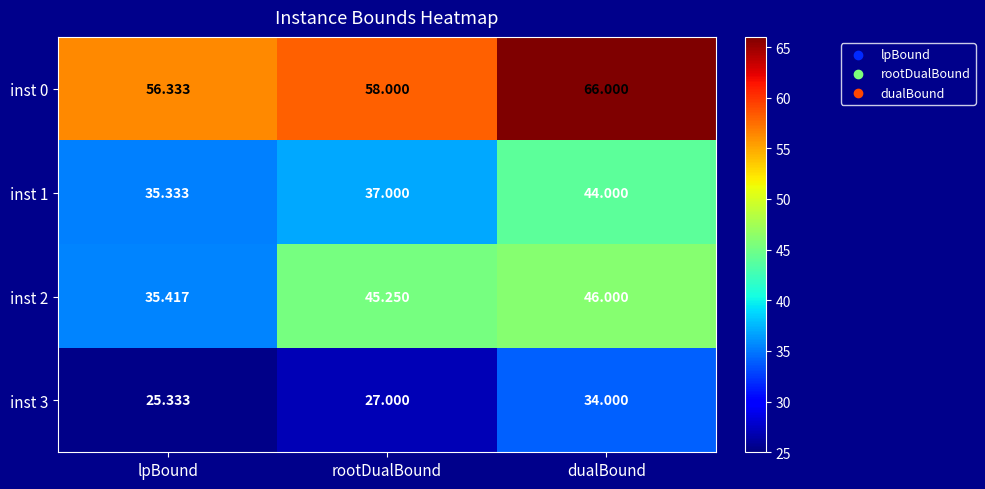

Is the value of inst 3 at dualBound greater than the value of inst 0 at rootDualBound?

No